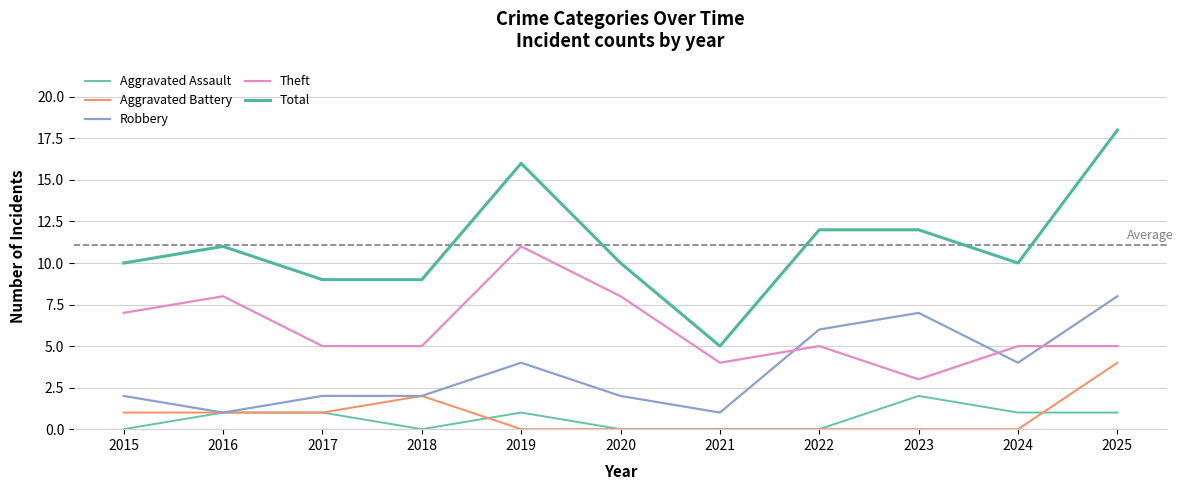

What is the difference between the Theft values at 2018 and 2021?

1